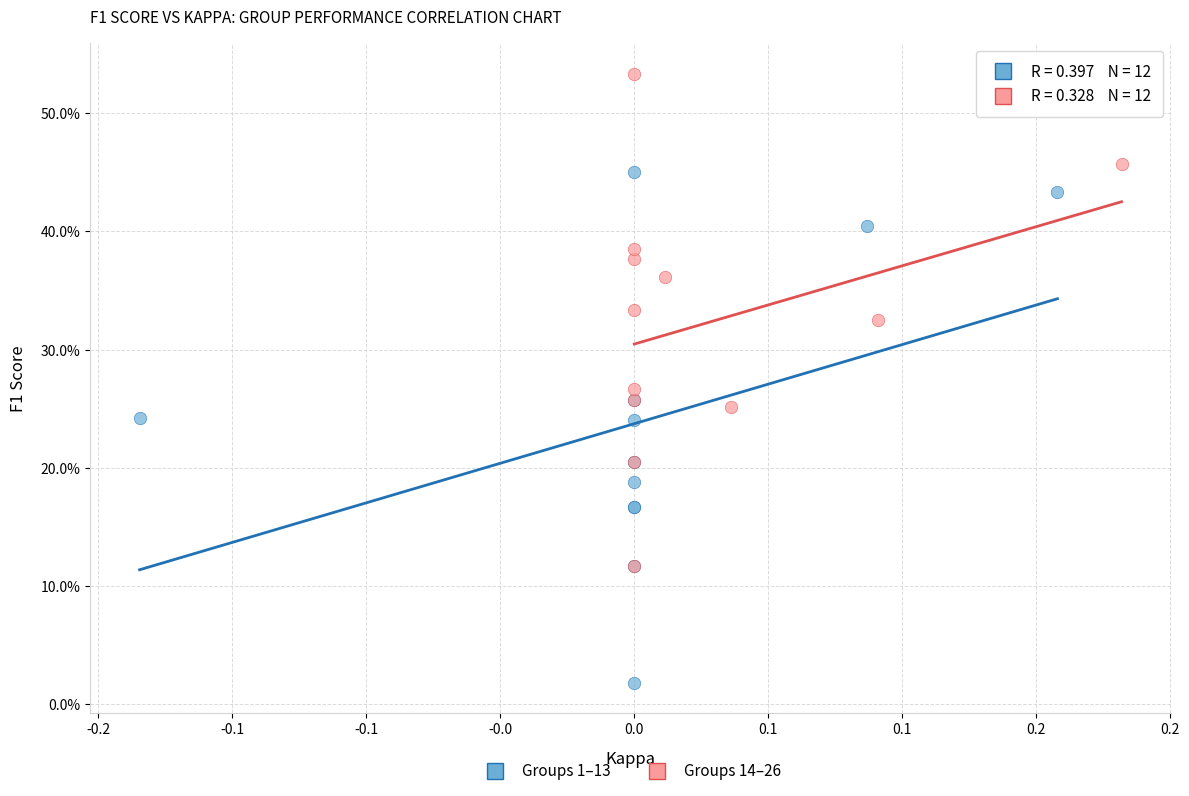

Which series reaches the maximum Y coordinate?

Groups 14–26